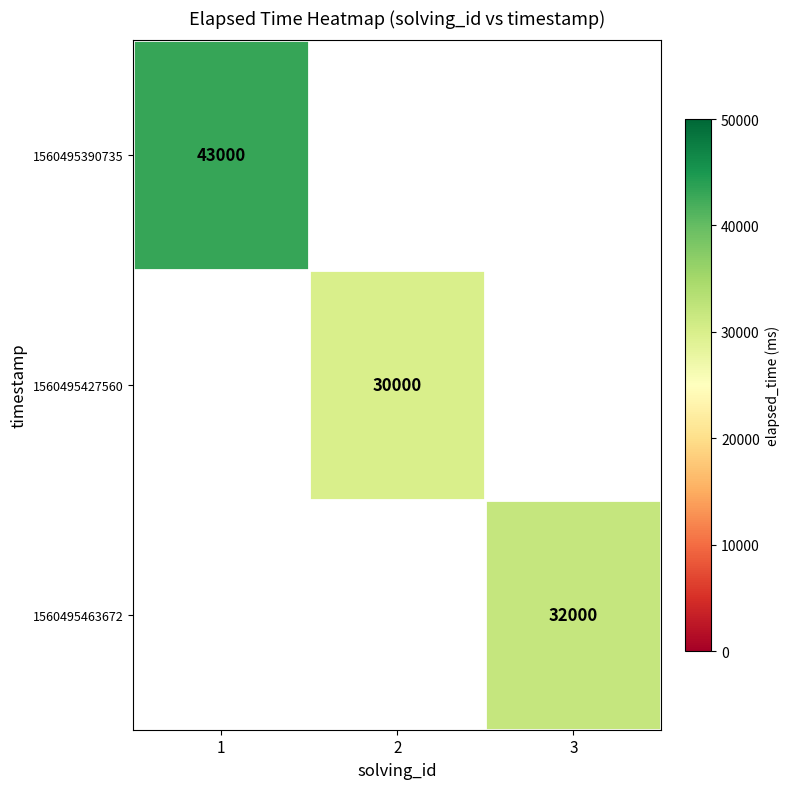

Is the value of 1560495463672 at 3 greater than the value of 1560495390735 at 1?

No